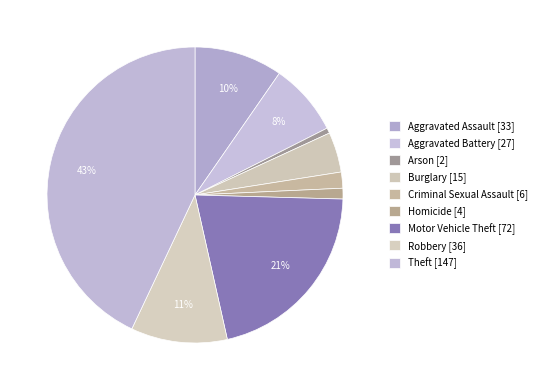

Which category has the smallest portion of the pie?

Arson